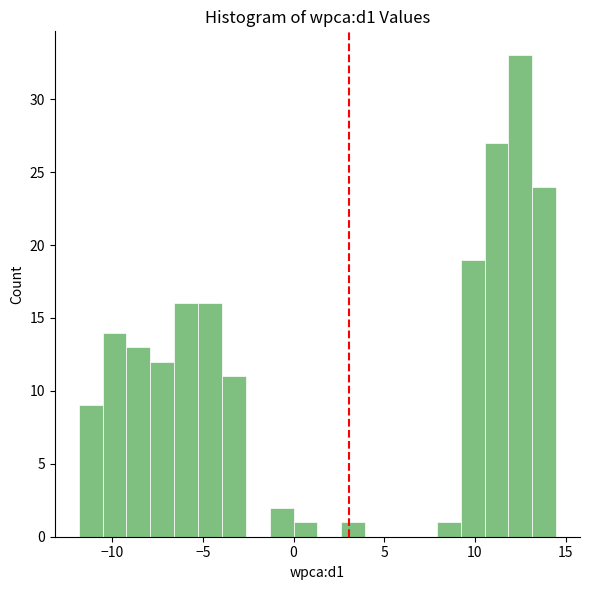

Around what value on the x-axis is the tallest bar? Give the approximate position of its centre, as read against the axis.

12.5